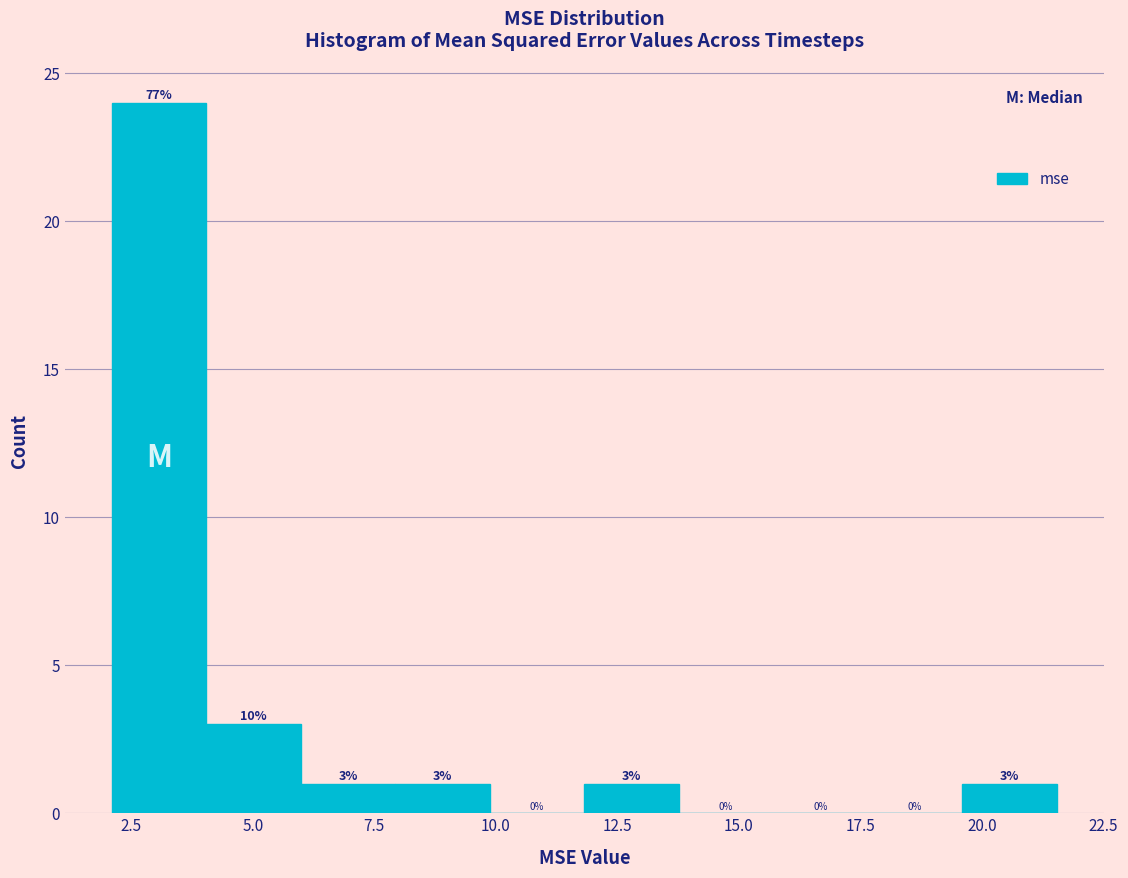

Read against the x-axis, roughly where is the centre of the tallest bar?

3.0